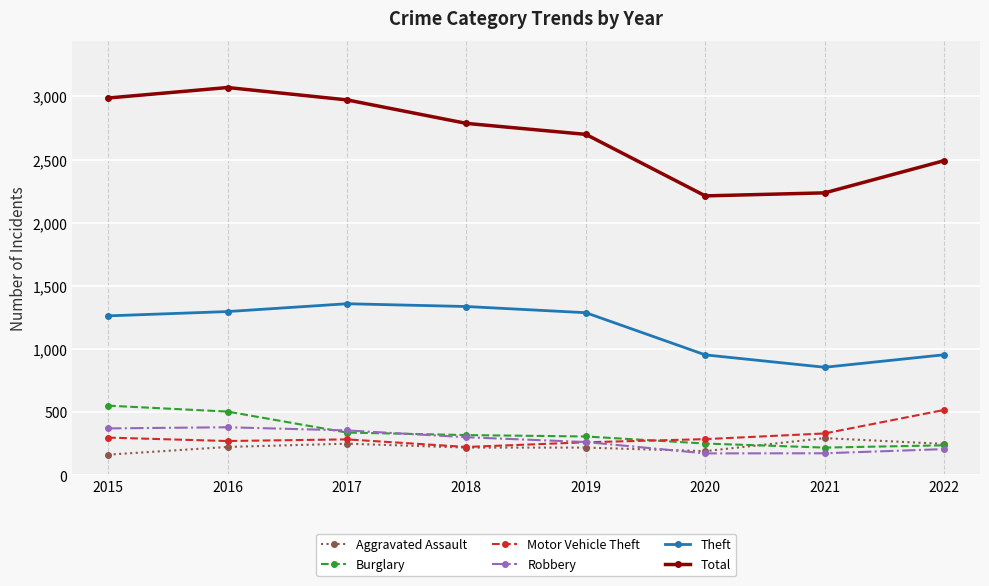

What is the spread (max minus min) of values at 2018?

2567